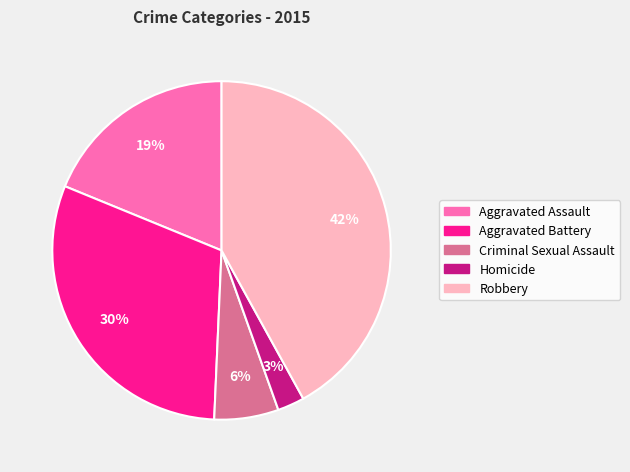

Which slice is the smallest?

Homicide